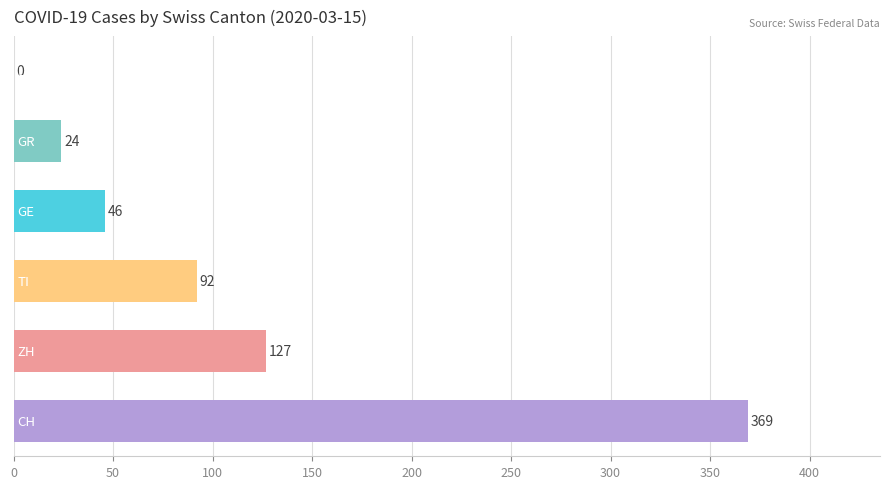

What is the greatest value displayed?

369